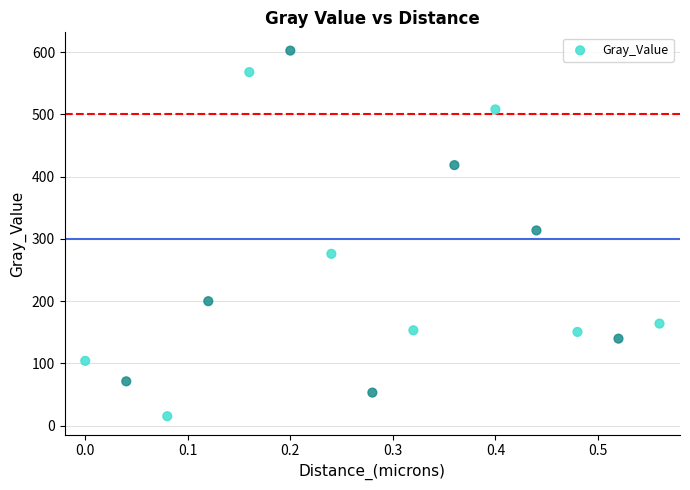

What is the range of X values (max minus min)?

0.6